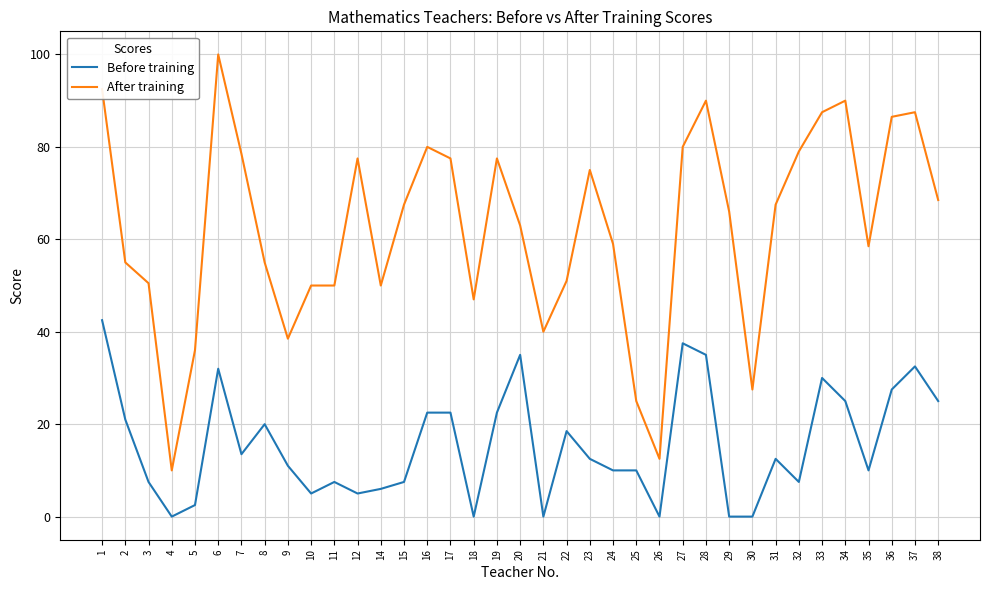

At how many categories does at least one series exceed 18?

35